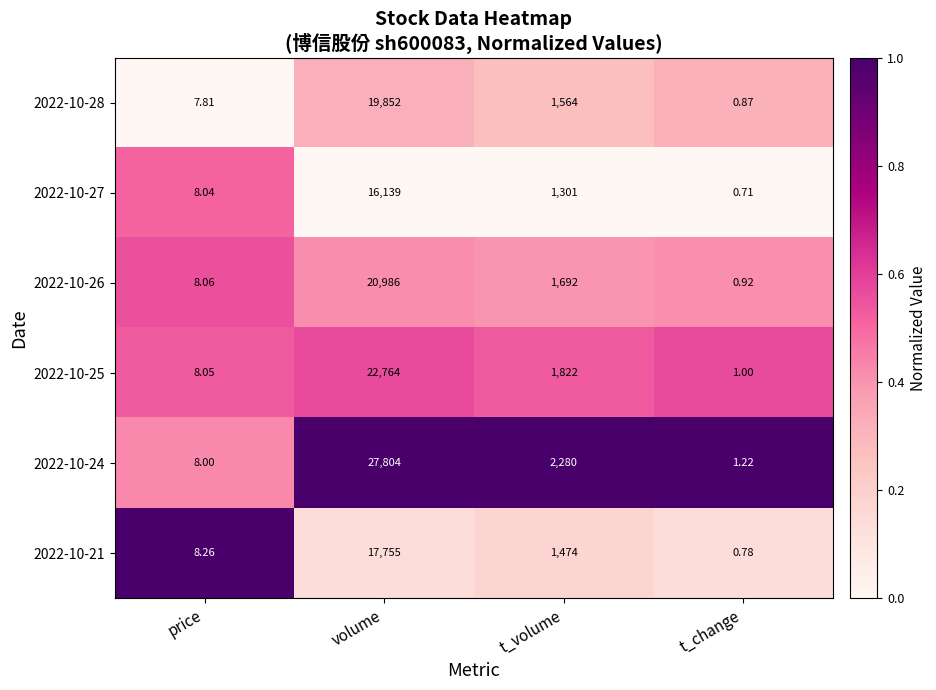

At which category is the sum across all series the highest?

volume